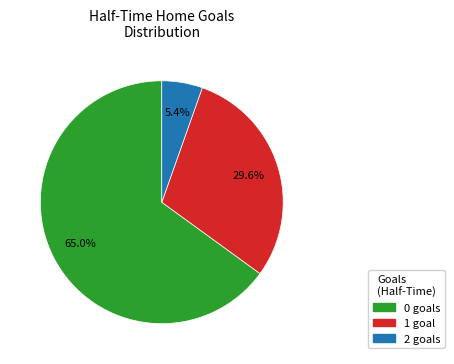

Does any single category account for the majority?

Yes